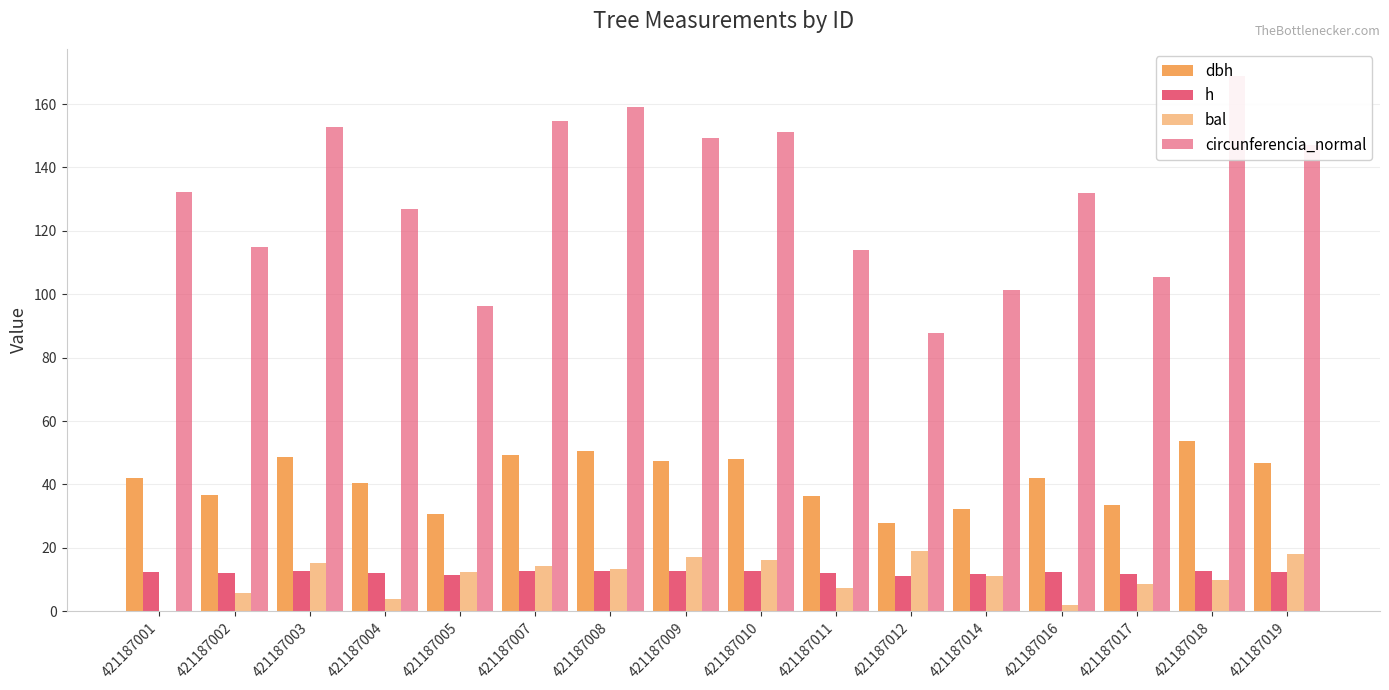

What are all the series names shown in the legend?

dbh, h, bal, circunferencia_normal